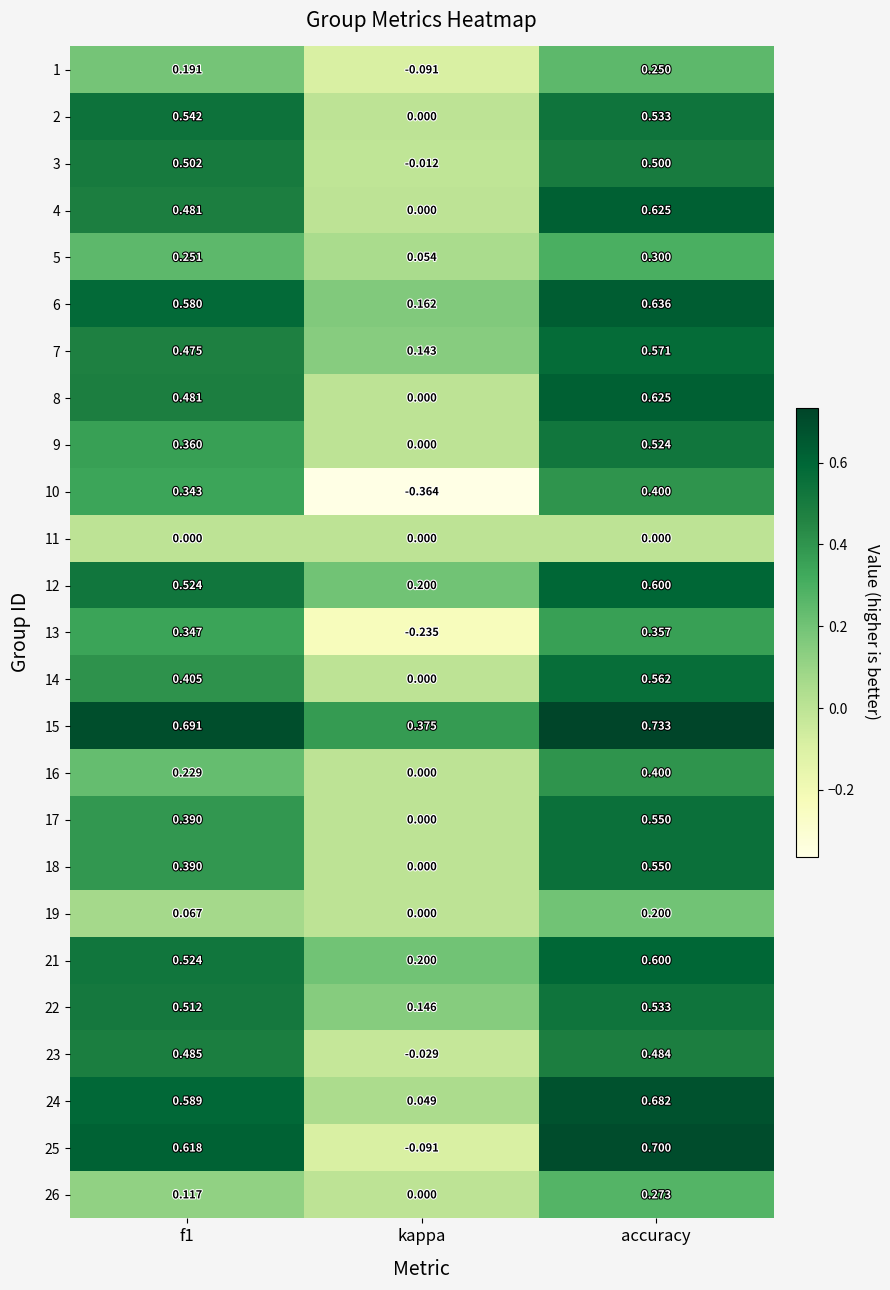

At which category is the sum across all series the highest?

accuracy